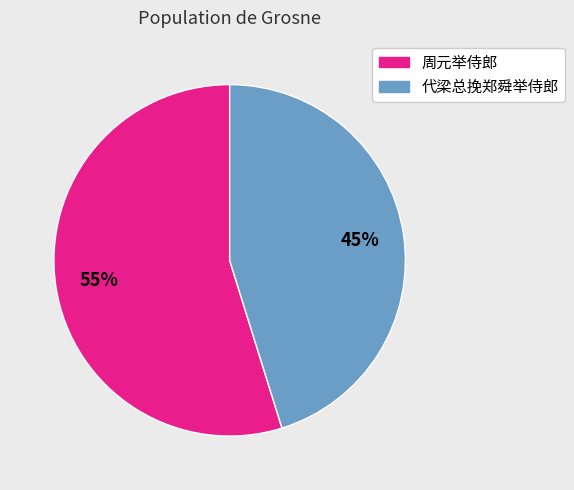

To the nearest percent, what is the average slice percentage?

50%